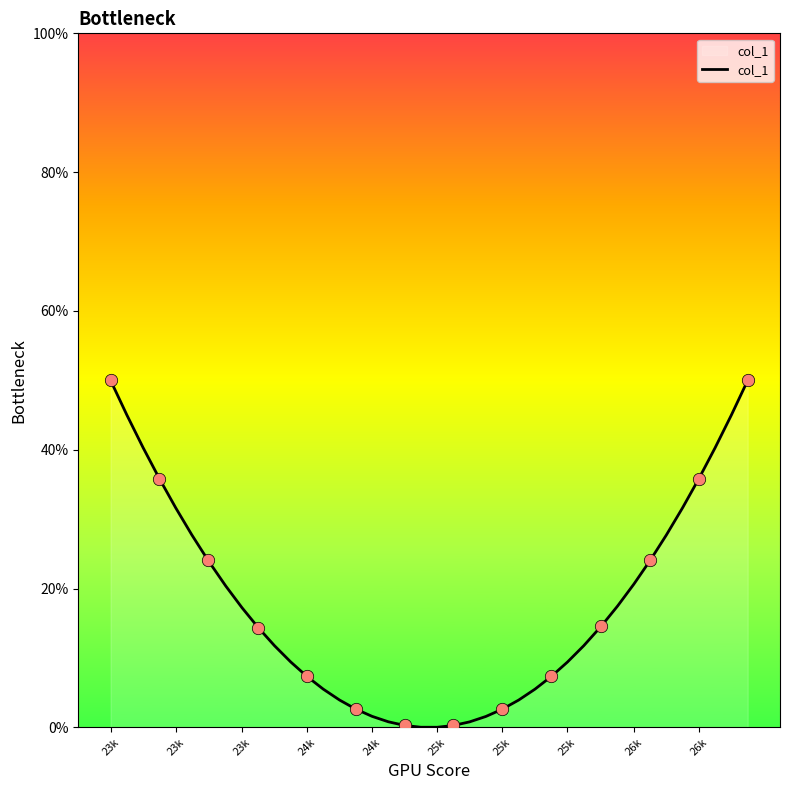

What is the difference between the maximum and minimum values?

50.0